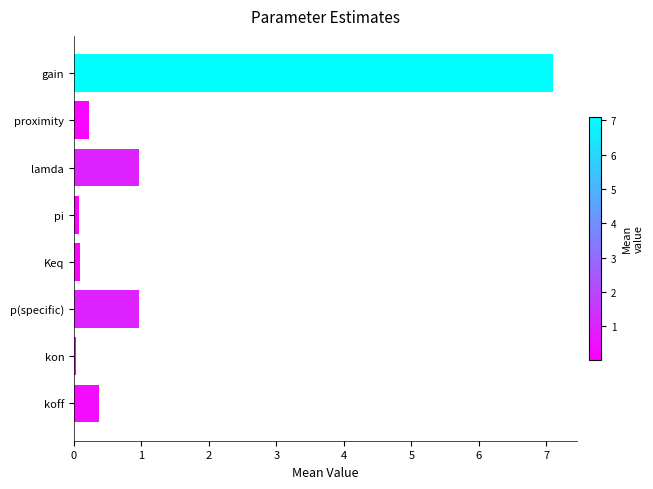

Read the value at koff.

0.4